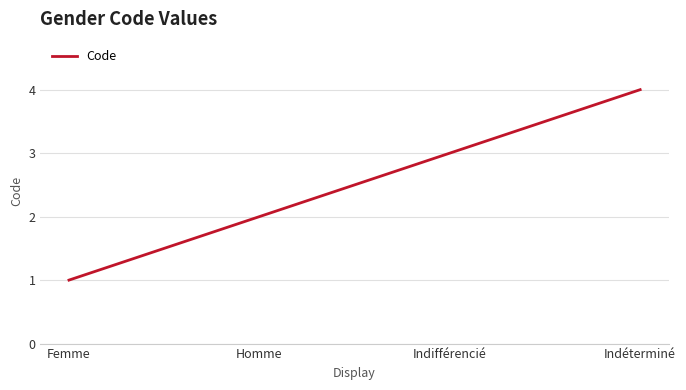

What is the change in value from Femme to Homme?

+1